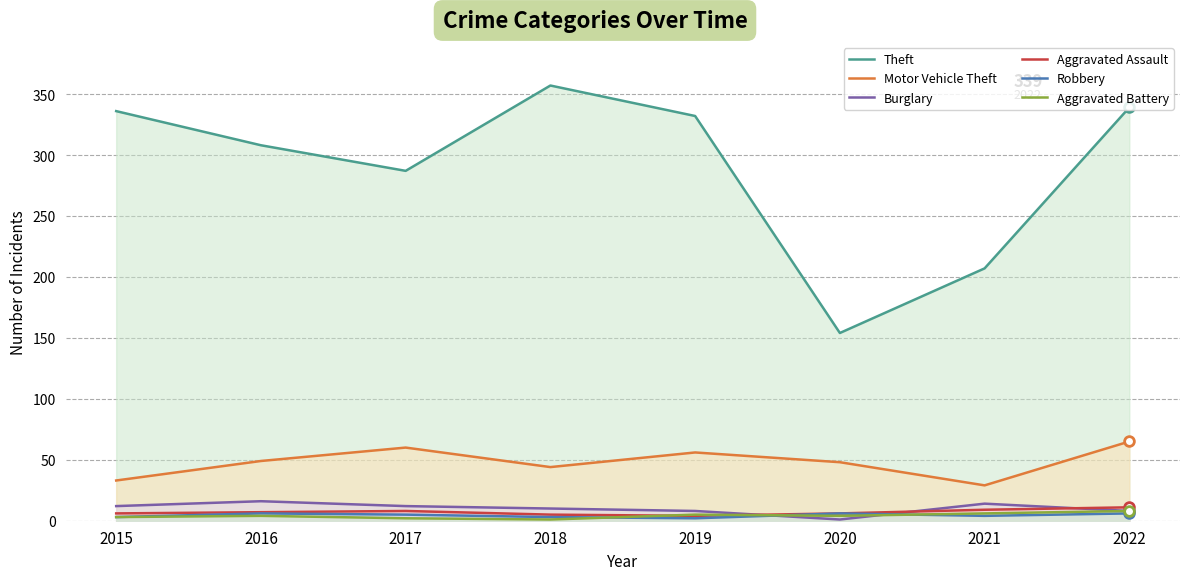

At 2017, list the series in order from largest to smallest.

Theft, Motor Vehicle Theft, Burglary, Aggravated Assault, Robbery, Aggravated Battery